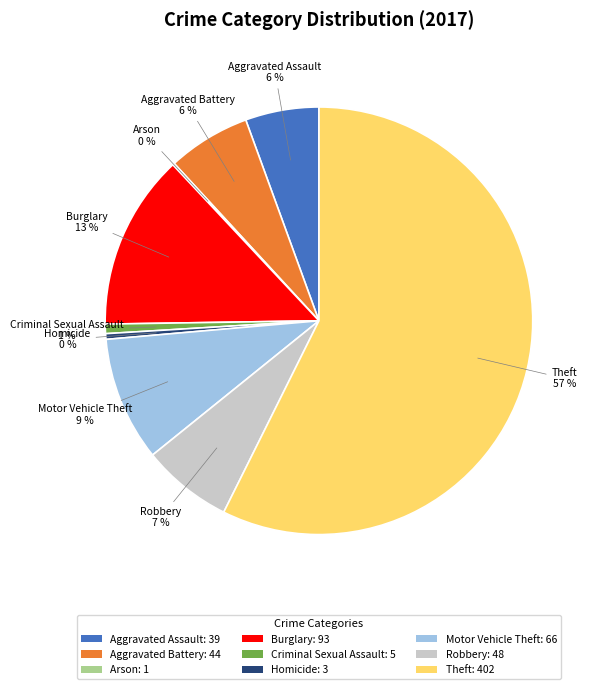

Which category has the biggest portion of the pie?

Theft